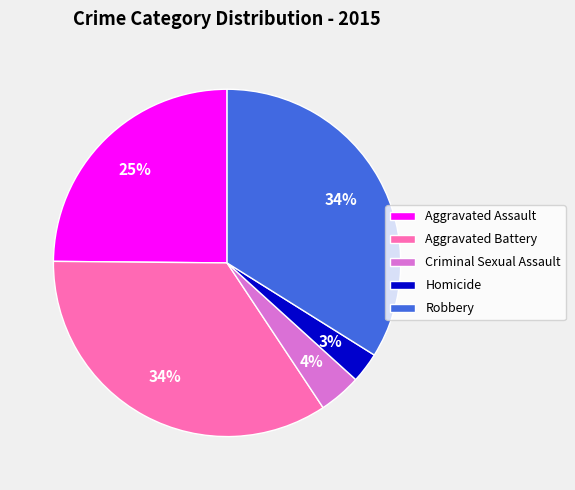

Count the number of slices in the pie.

5